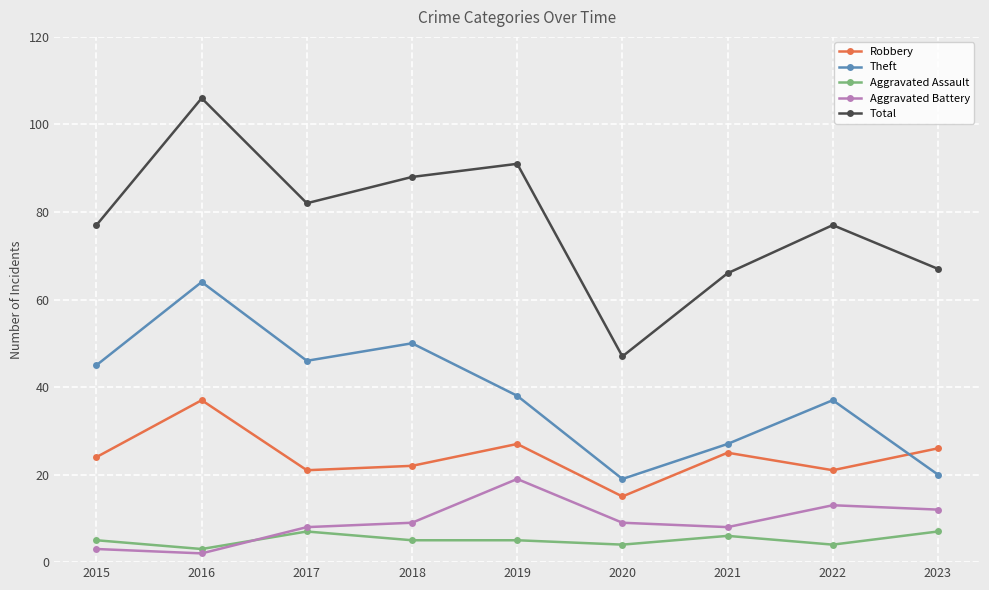

At which category is the sum across all series the highest?

2016